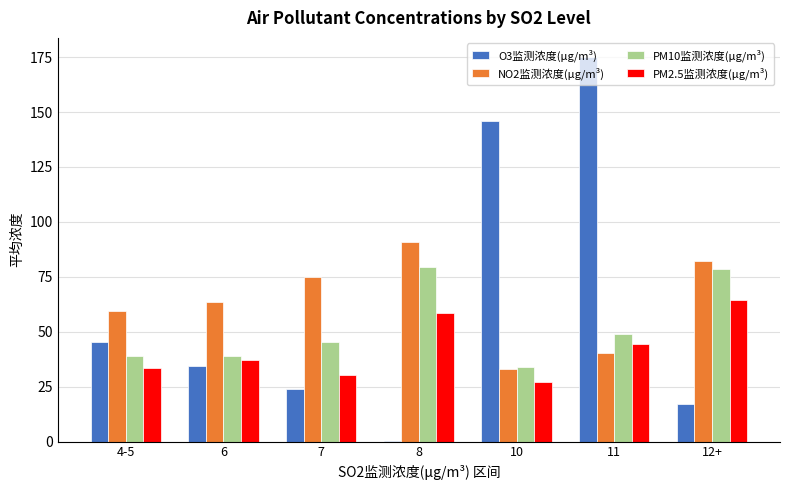

Which series has the widest spread of values?

O3监测浓度(μg/m³)